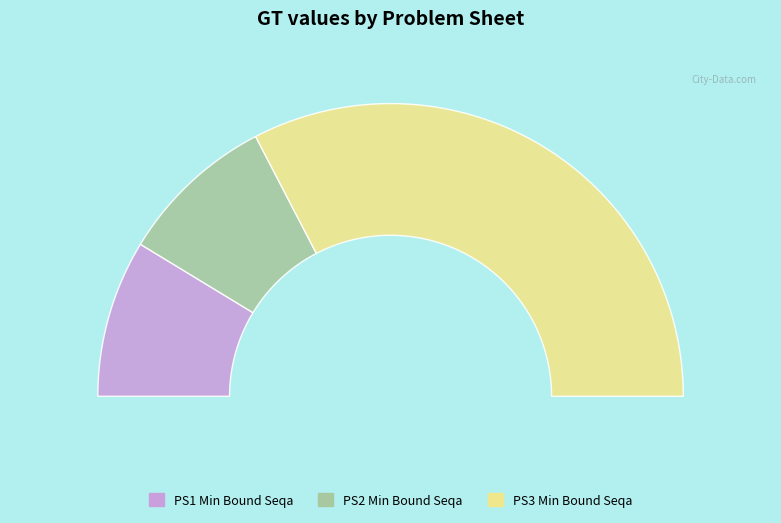

Which slice is the smallest?

PS2 Min Bound Seqa